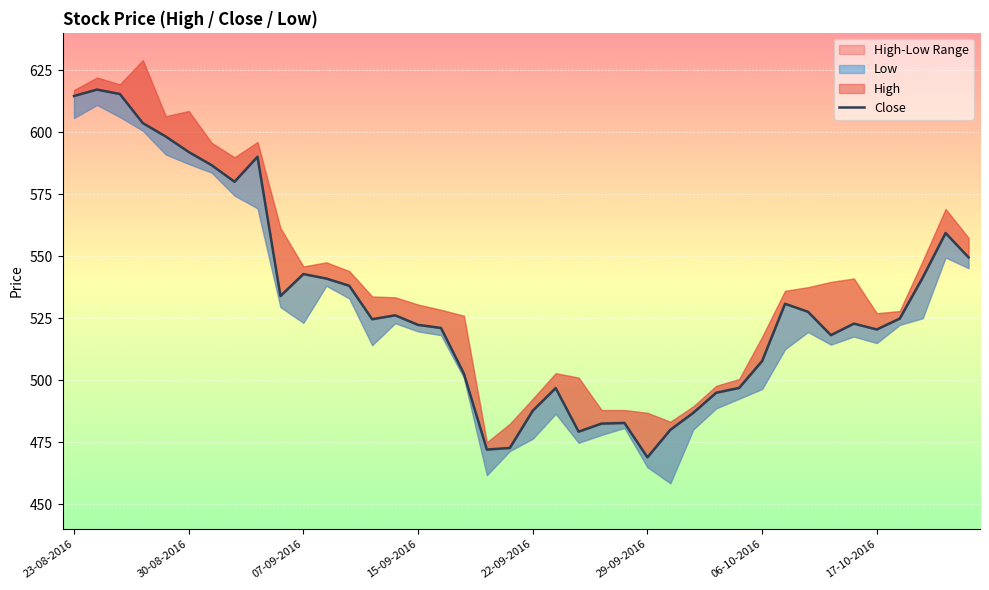

What is the maximum value shown in the chart?

617.1